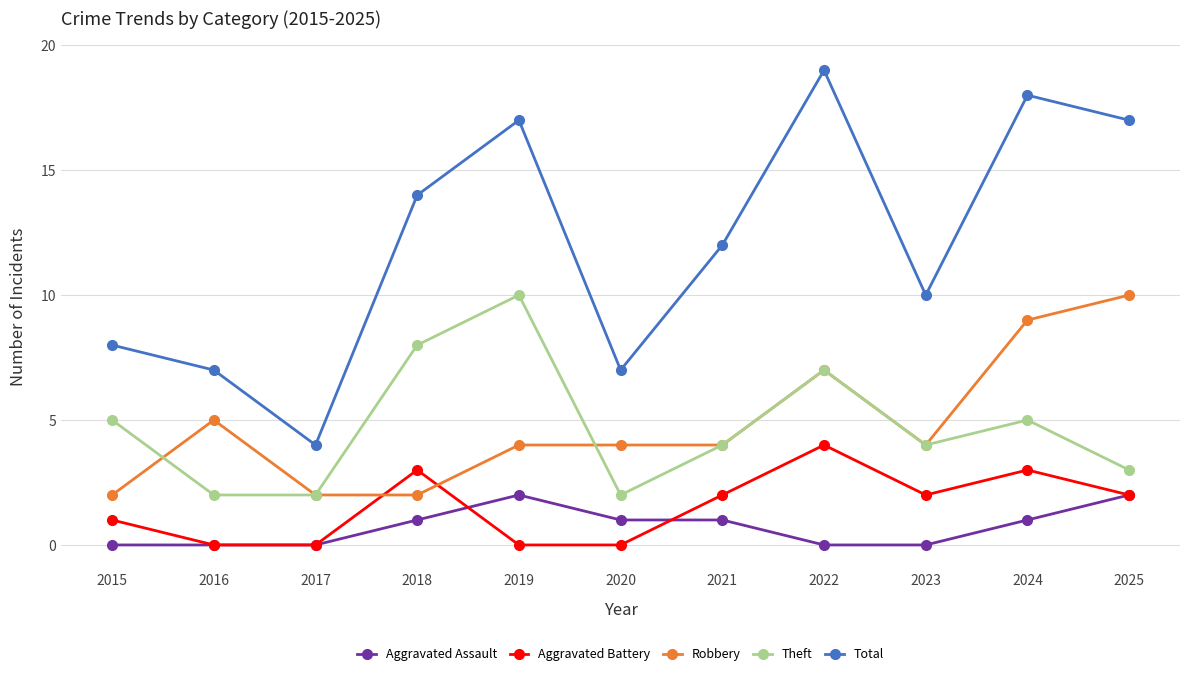

What is the sum of all Total values?

133